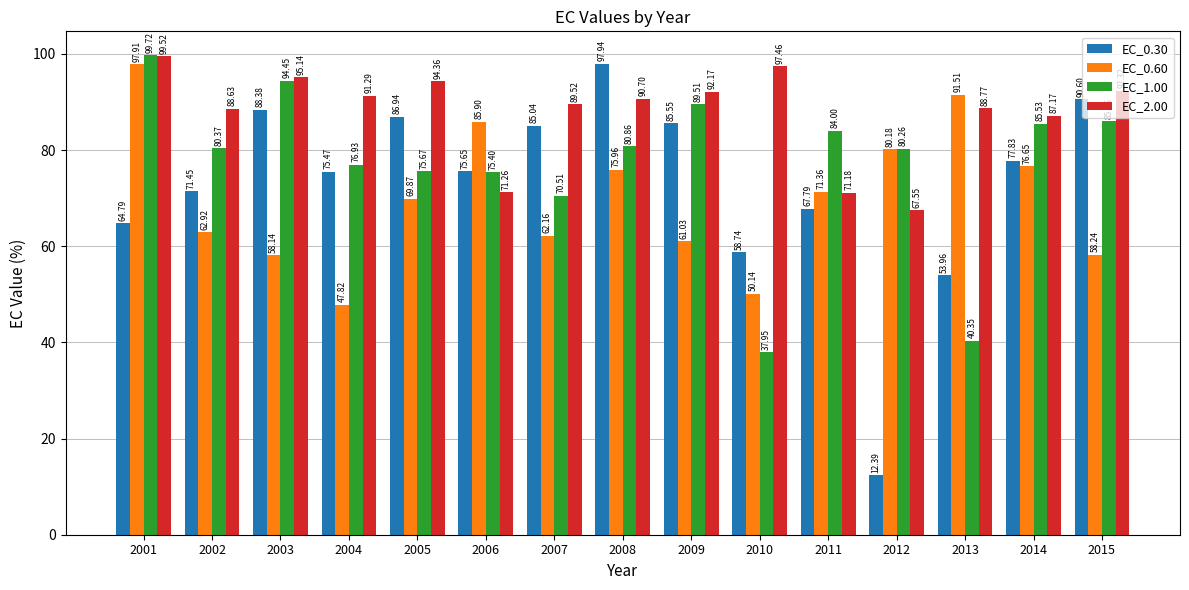

Which category has the highest value in the EC_0.30 series?

2008